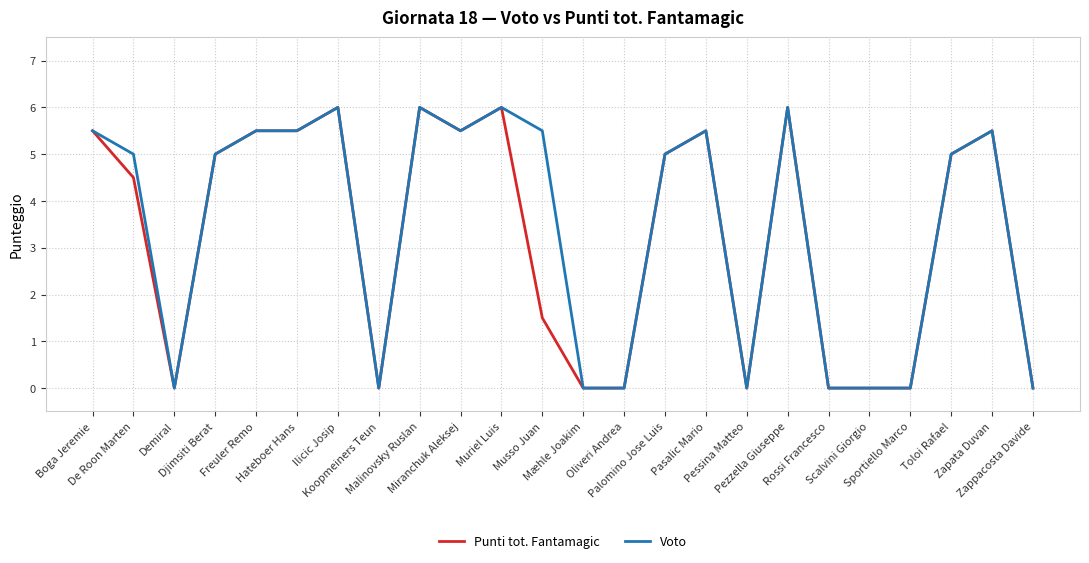

What is the maximum value for Punti tot. Fantamagic?

6.0